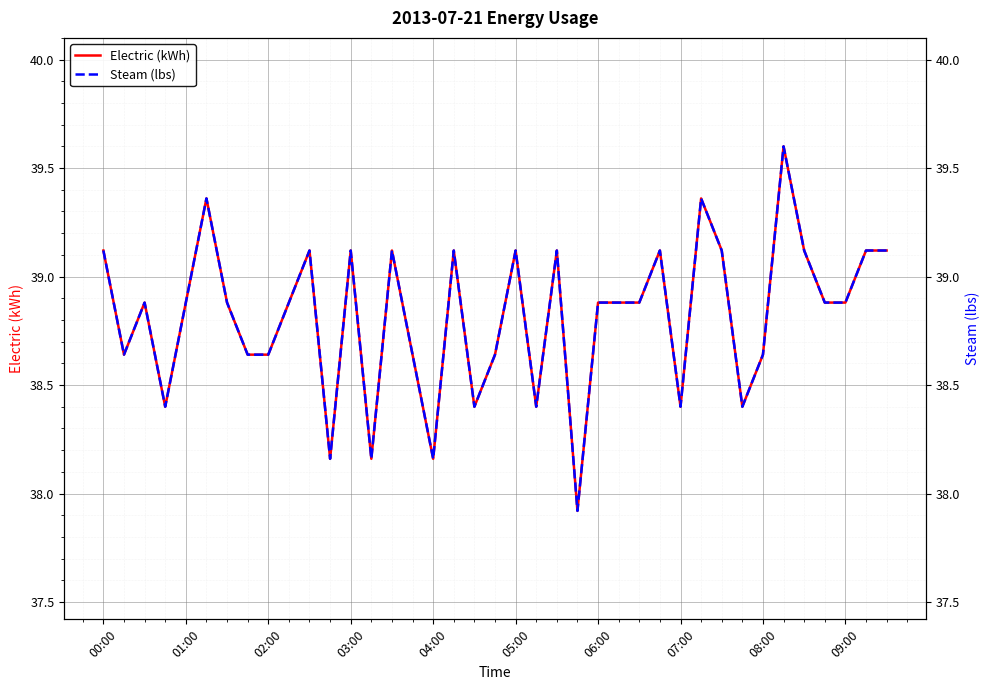

Rank the series by their maximum value, from lowest to highest.

Electric (kWh), Steam (lbs)